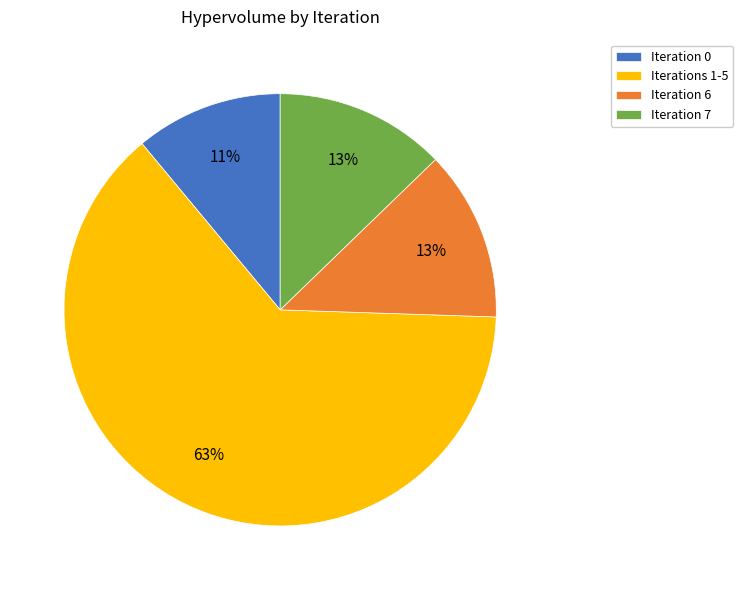

Combined, do Iteration 7 and Iterations 1-5 account for over 50%?

Yes